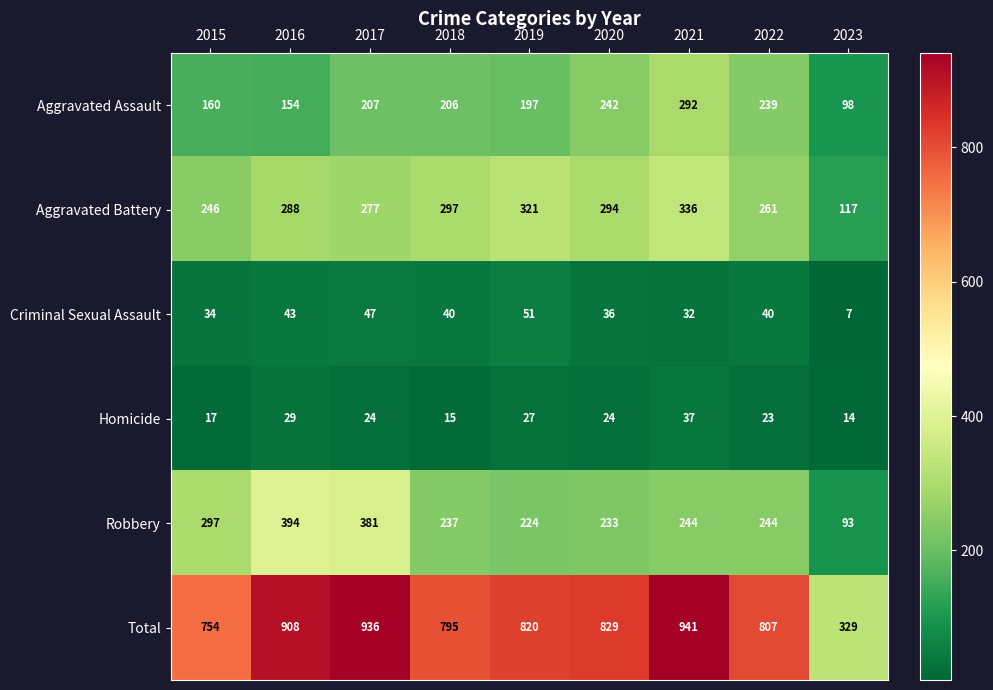

Rank the series at 2023 from highest to lowest value.

Total, Aggravated Battery, Aggravated Assault, Robbery, Homicide, Criminal Sexual Assault